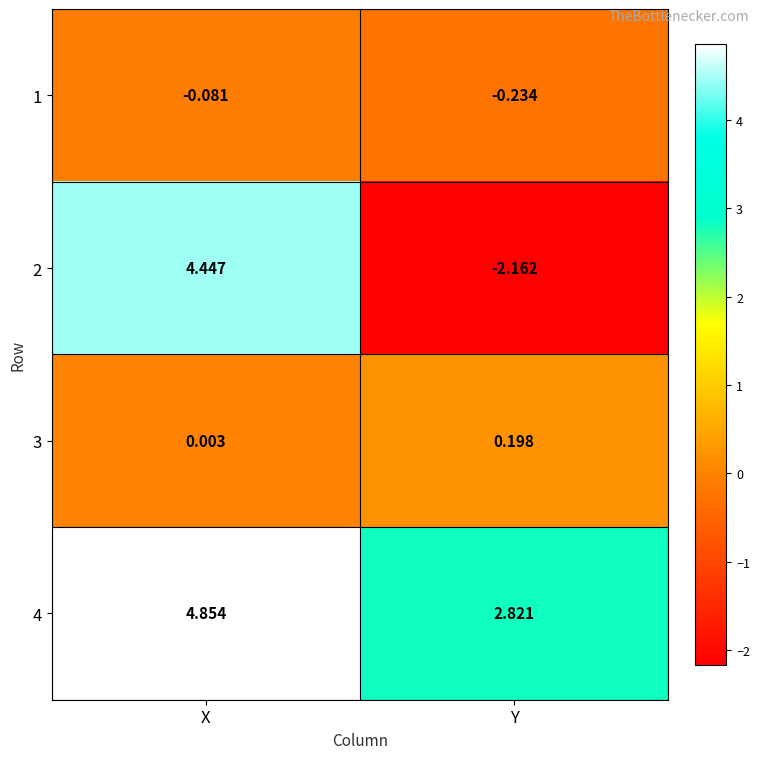

Which category has the highest value in the 4 series?

X